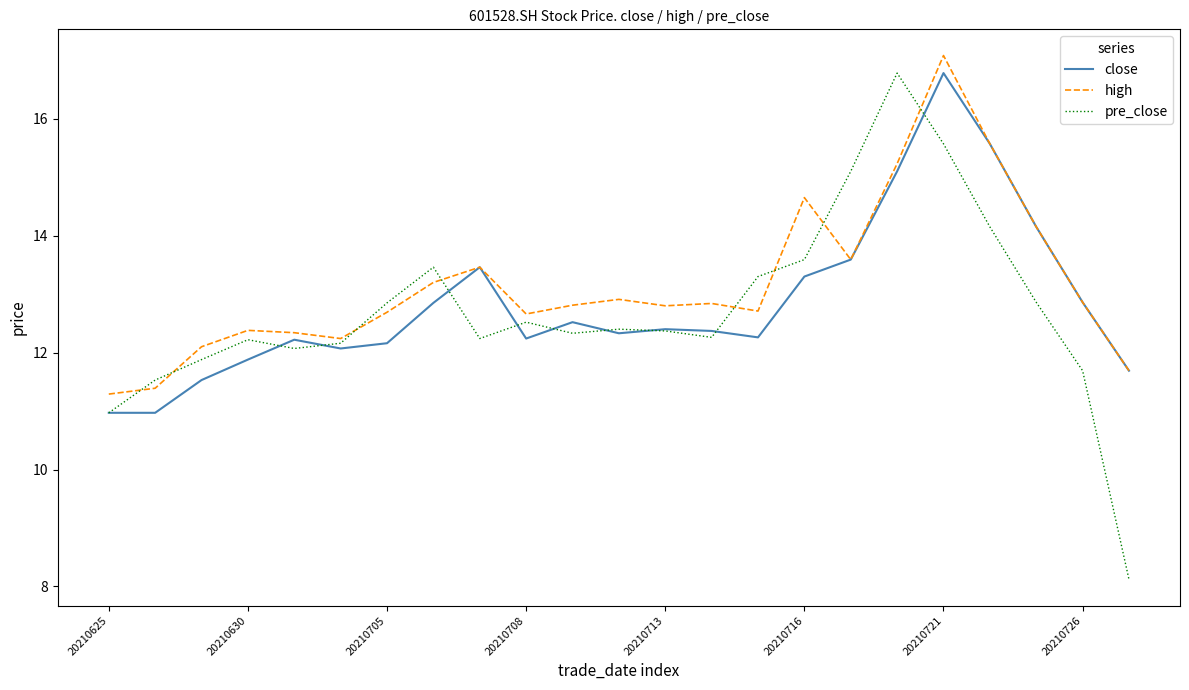

What is the minimum value shown in the chart?

8.1